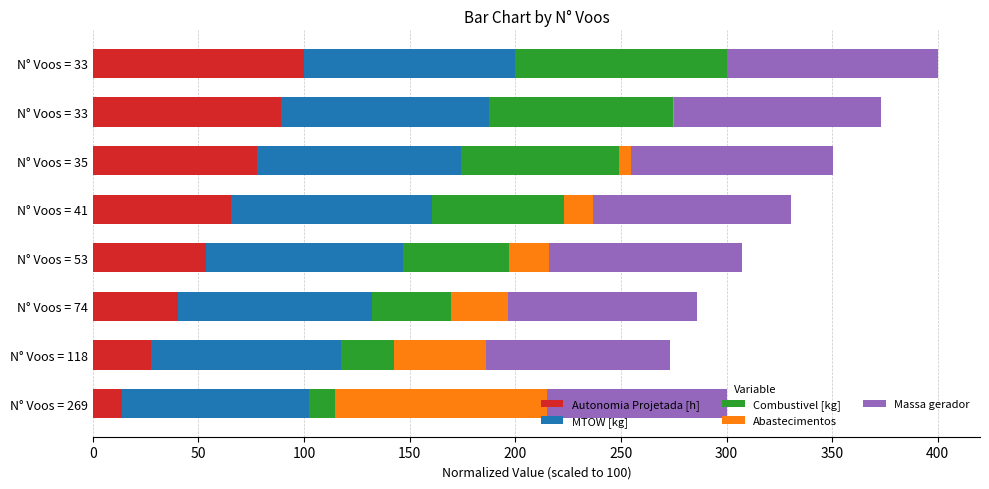

Count the number of categories in the chart.

8